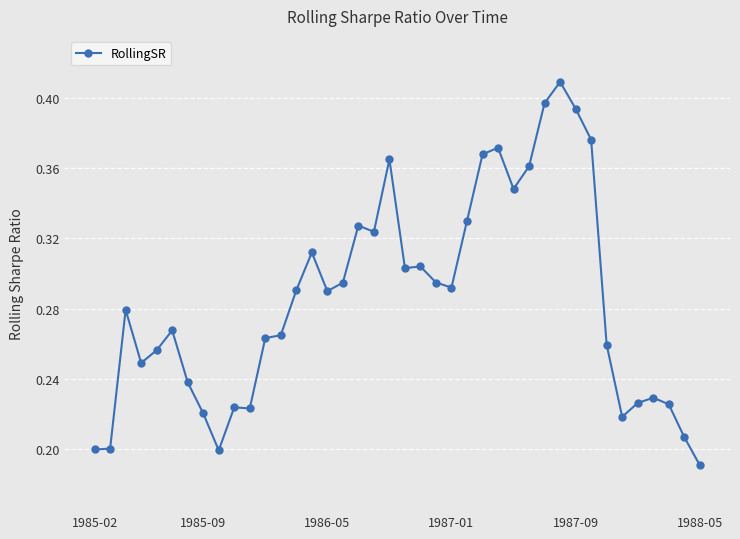

True or false: the data has more than 0 interior local peaks.

True